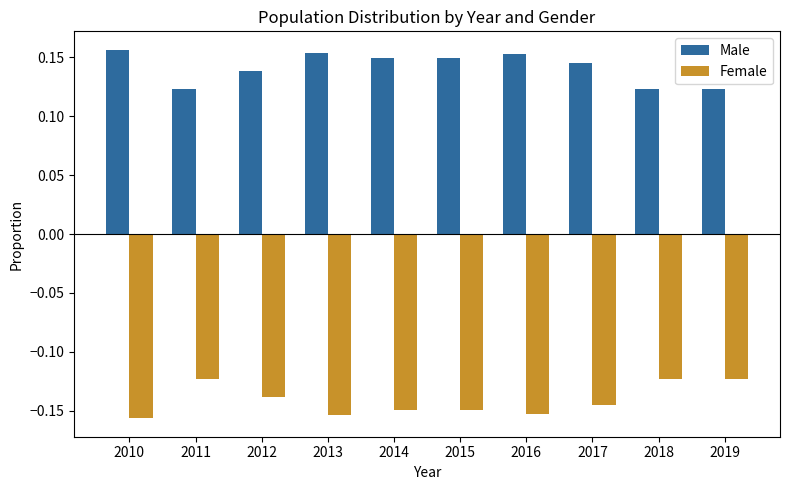

True or false: Male has a value of 0.2 at 2018.

False